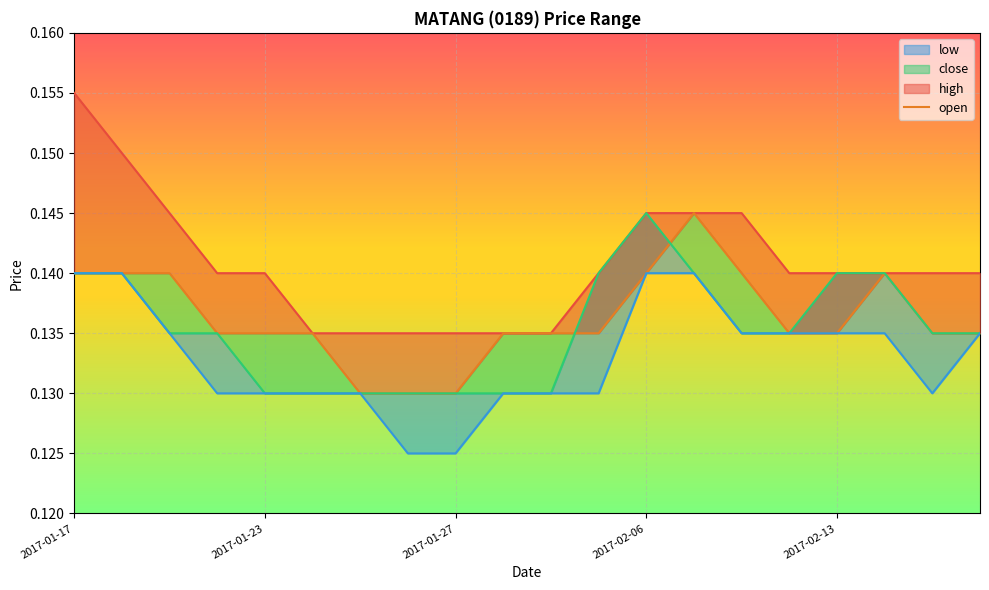

True or false: open has more than 0 points higher than both neighbors.

True